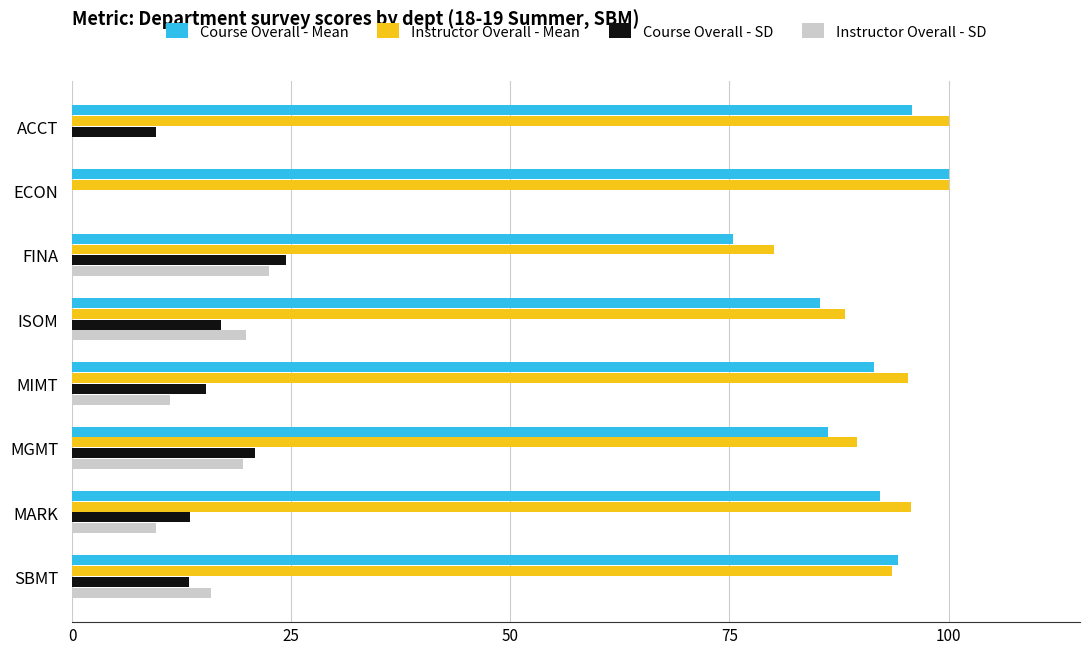

What is the maximum value for Course Overall - SD?

24.4